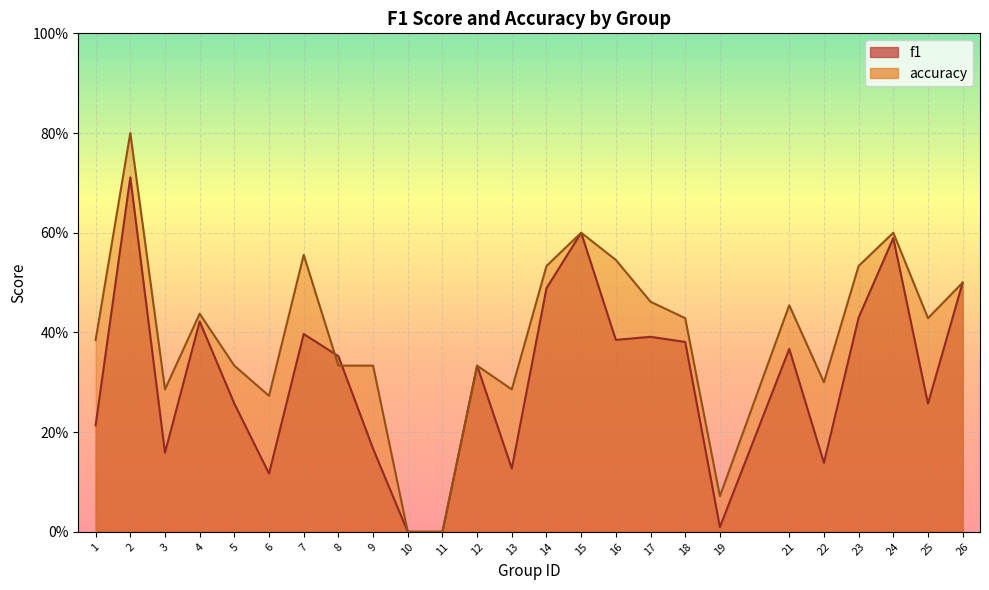

At how many categories does at least one series exceed 0?

23